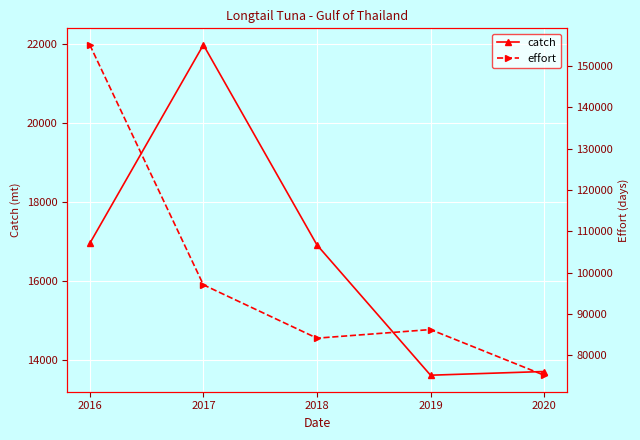

Reading right to left, list all the values displayed in this chart.

catch: 2020=13699.8	2019=13606.2	2018=16904.6	2017=21970.1	2016=16944.0
effort: 2020=75184.0	2019=86225.0	2018=84143.0	2017=97049.0	2016=155097.0